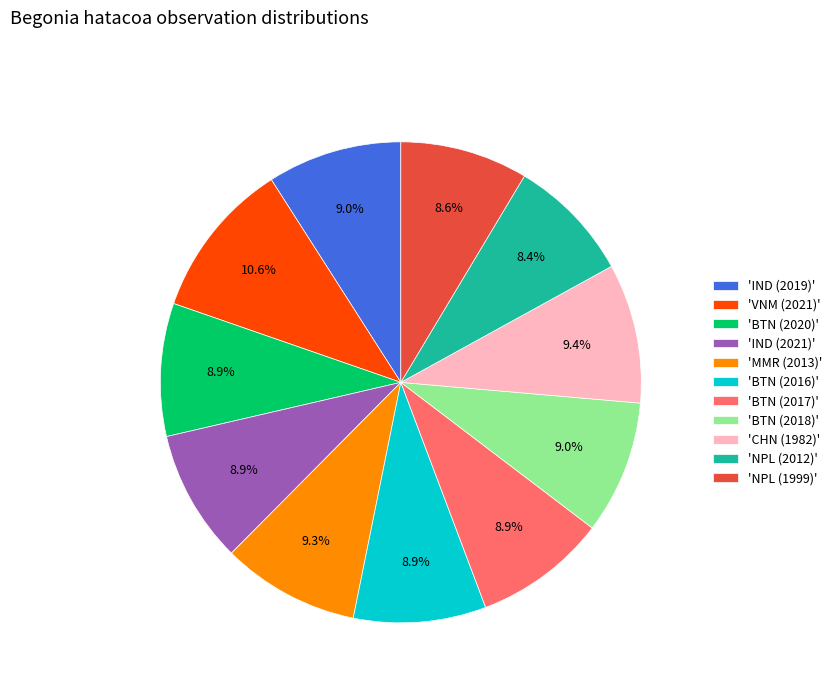

Does any single category account for the majority?

No